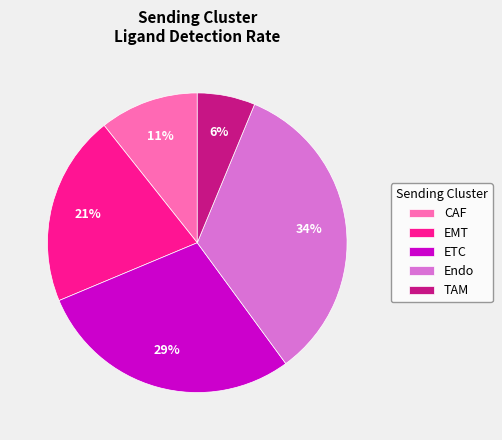

True or false: ETC accounts for 38% of the total.

False